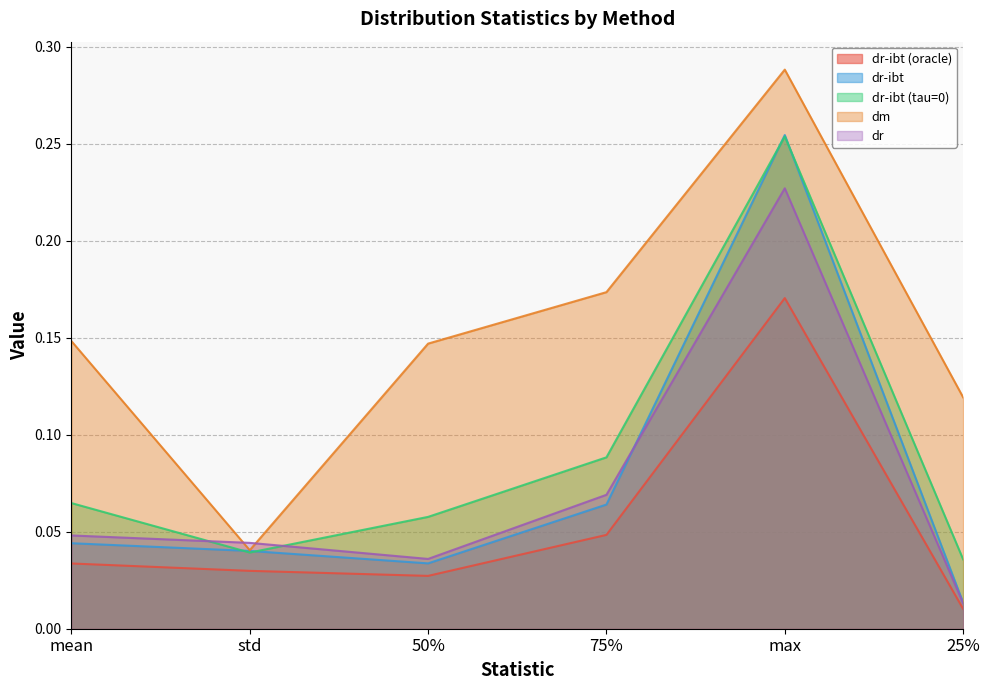

Does the chart have visible grid lines?

Yes